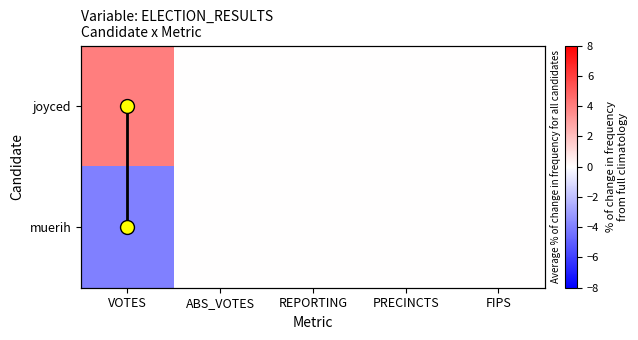

Which series has the largest total across all categories?

joyced